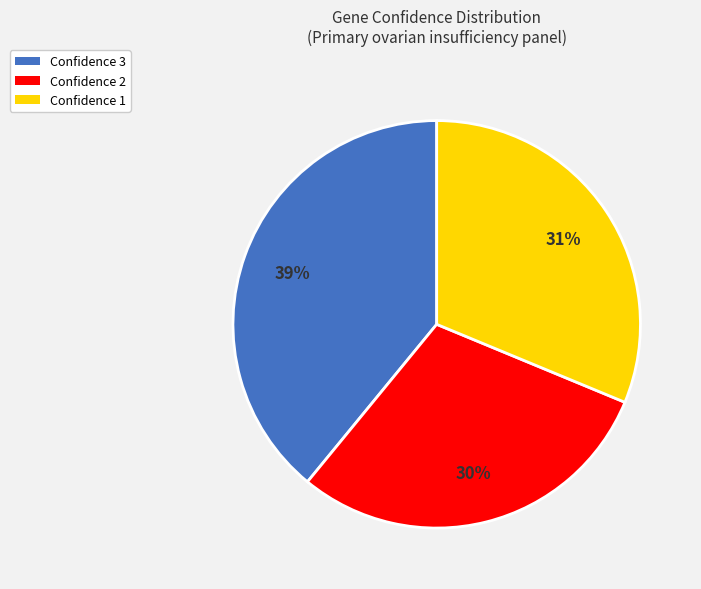

Combined, do Confidence 1 and Confidence 2 account for over 50%?

Yes